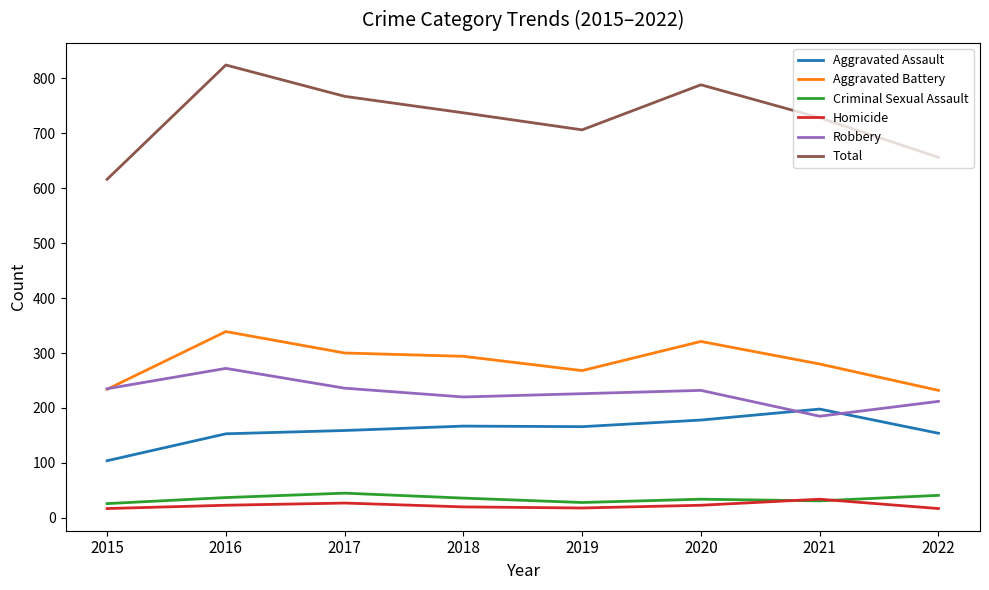

True or false: Aggravated Battery and Criminal Sexual Assault intersect in this chart.

False